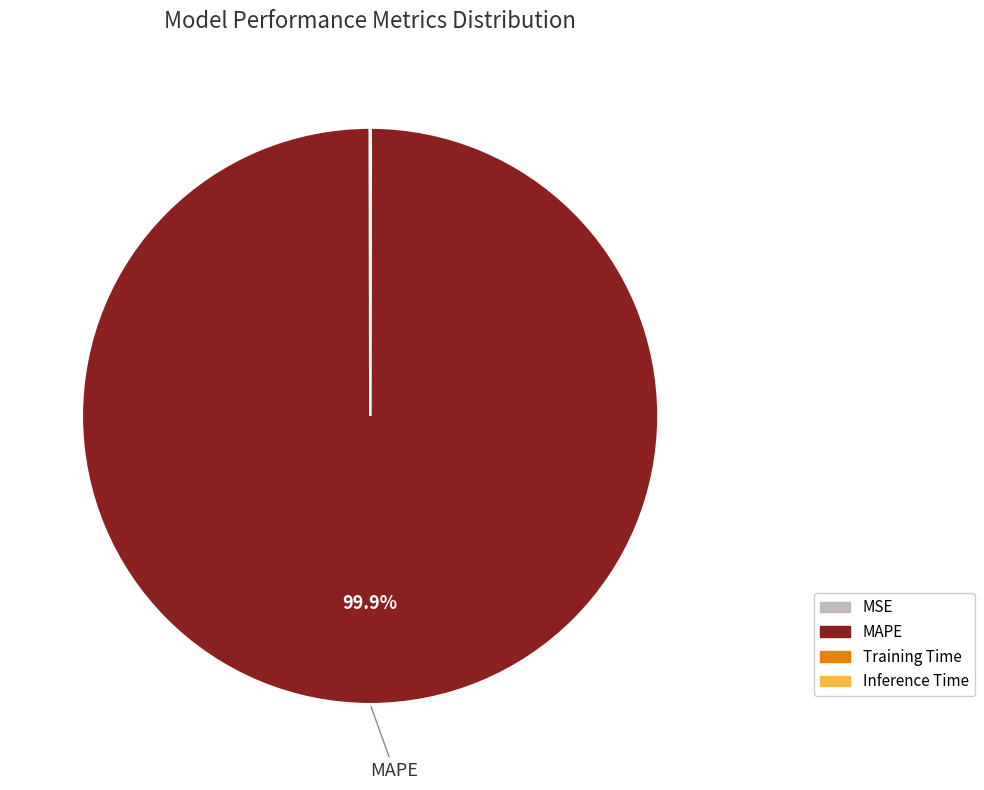

Which slice is the largest?

MAPE